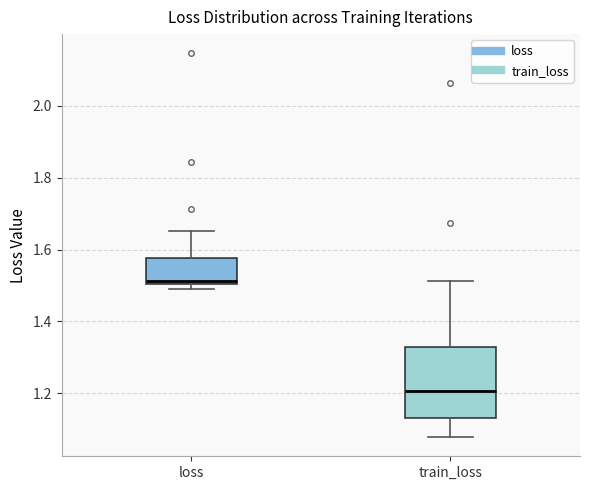

Reading left to right, transcribe this box plot: for each box, give where its median line is, the range the box spans, and where its two whiskers end, as read against the y-axis. The values are not printed on the chart, so give them approximately, as read against the axis.

loss: median 1.52, box 1.50 to 1.58, whiskers 1.48 to 1.66
train_loss: median 1.20, box 1.14 to 1.32, whiskers 1.08 to 1.52